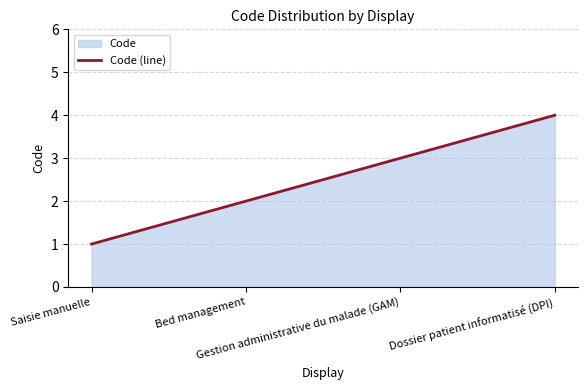

Rank the categories by value from highest to lowest.

Dossier patient informatisé (DPI), Gestion administrative du malade (GAM), Bed management, Saisie manuelle